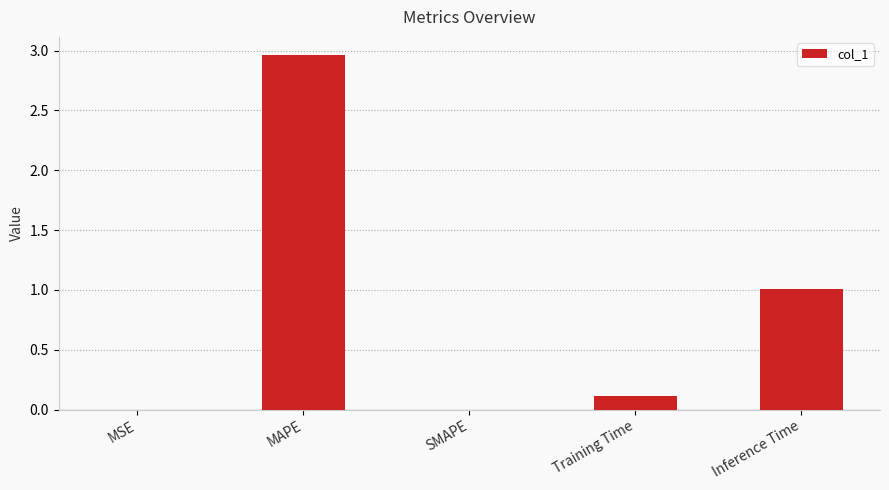

Which category has the highest value across all series?

MAPE